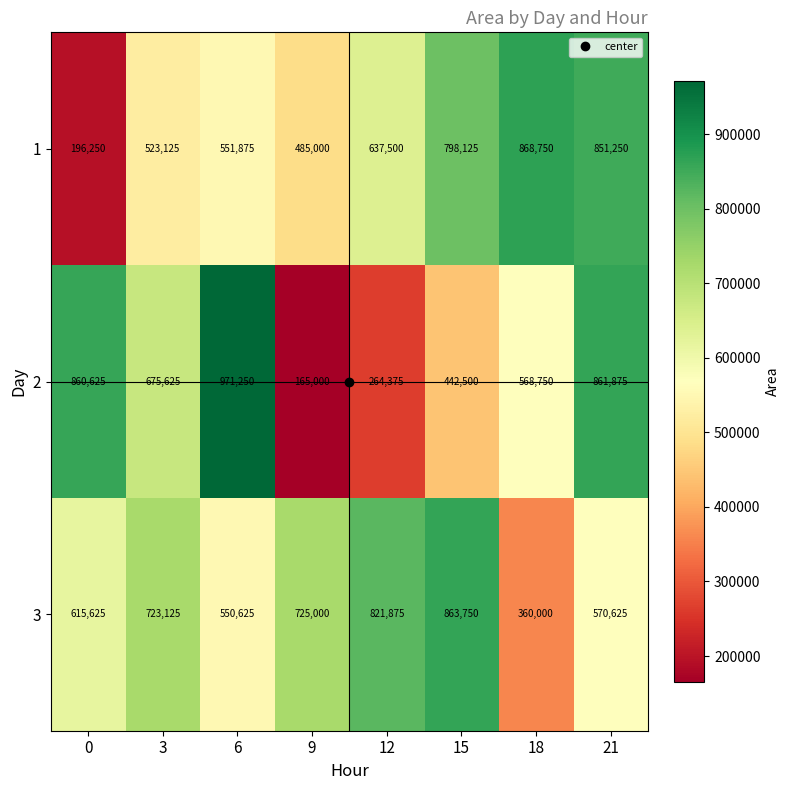

At how many categories does at least one series exceed 681524?

8